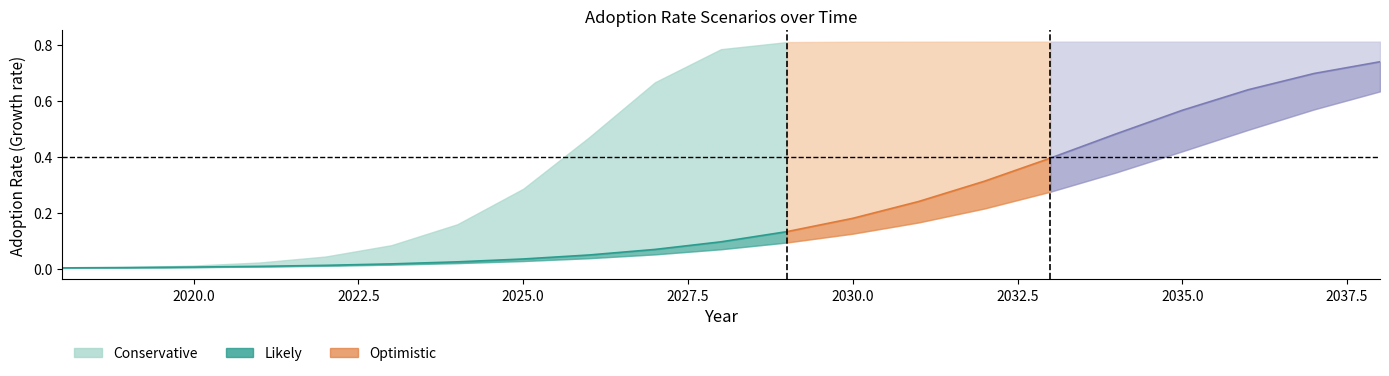

The Conservative series shows 0.1 at 2029. True or false?

True